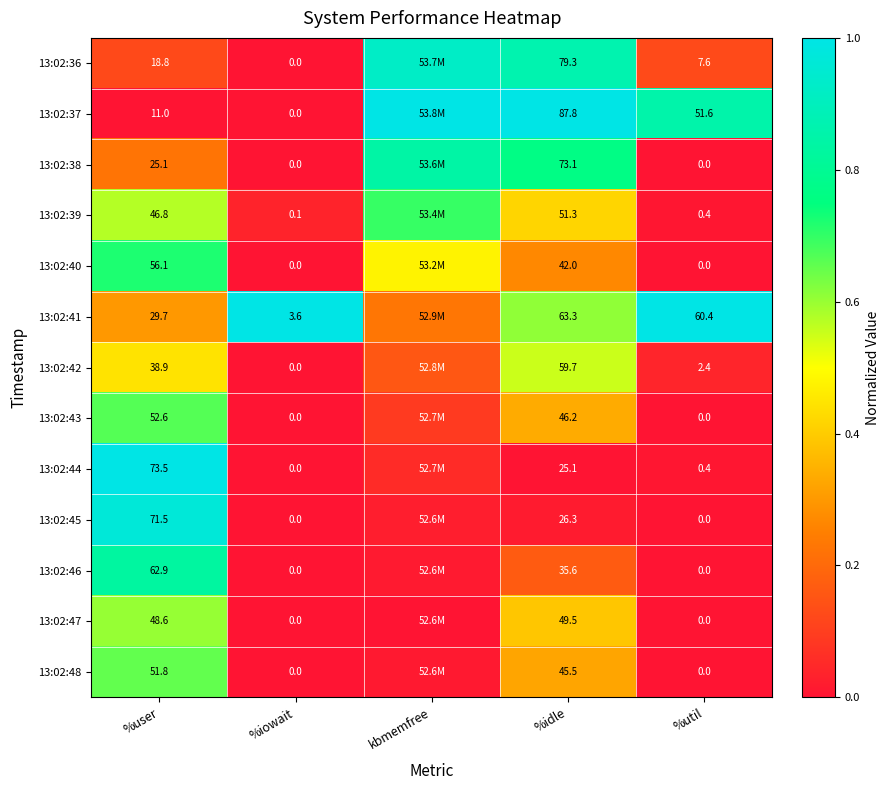

At which category does the chart reach its peak across all series?

kbmemfree